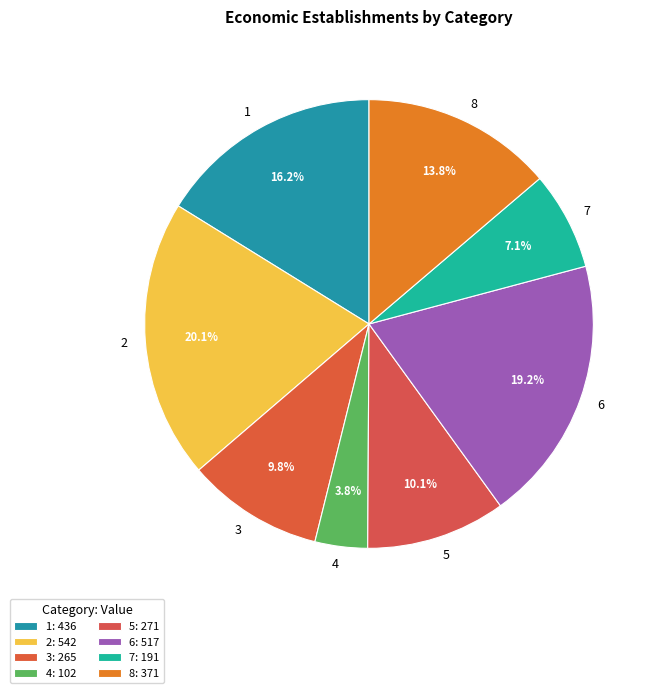

Between 7 and 6, which is larger?

6